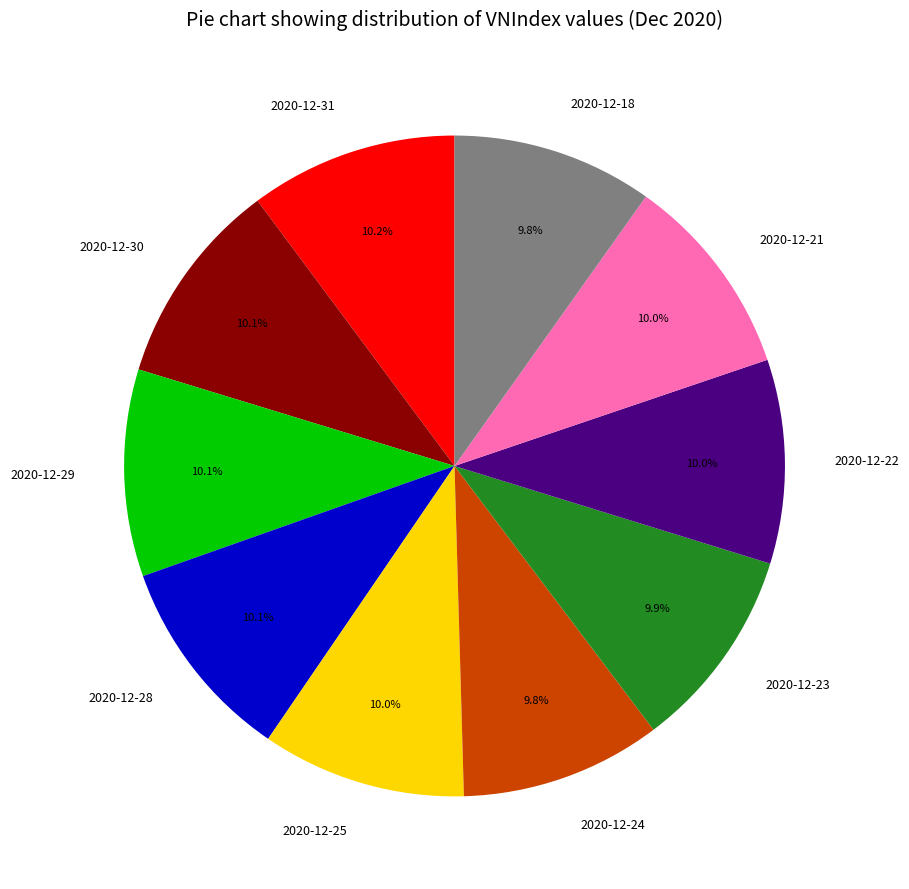

What is the ratio of the value at 2020-12-25 to the value at 2020-12-22?

1.0